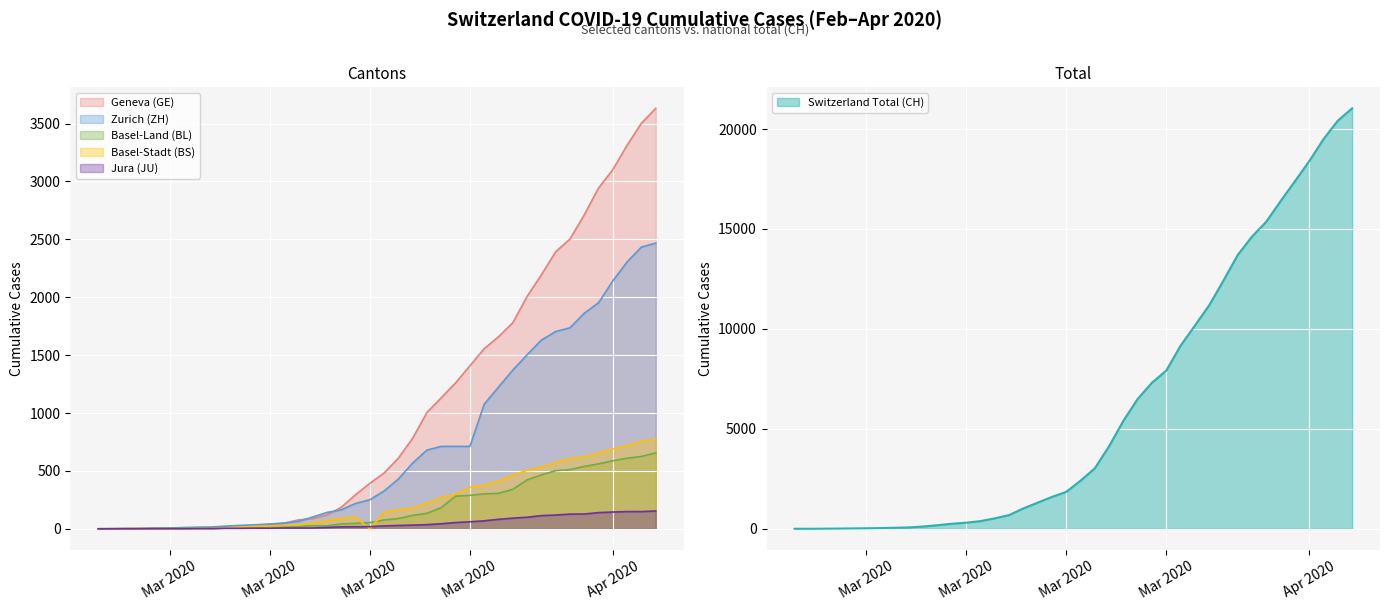

True or false: ZH and BL cross at least once.

False